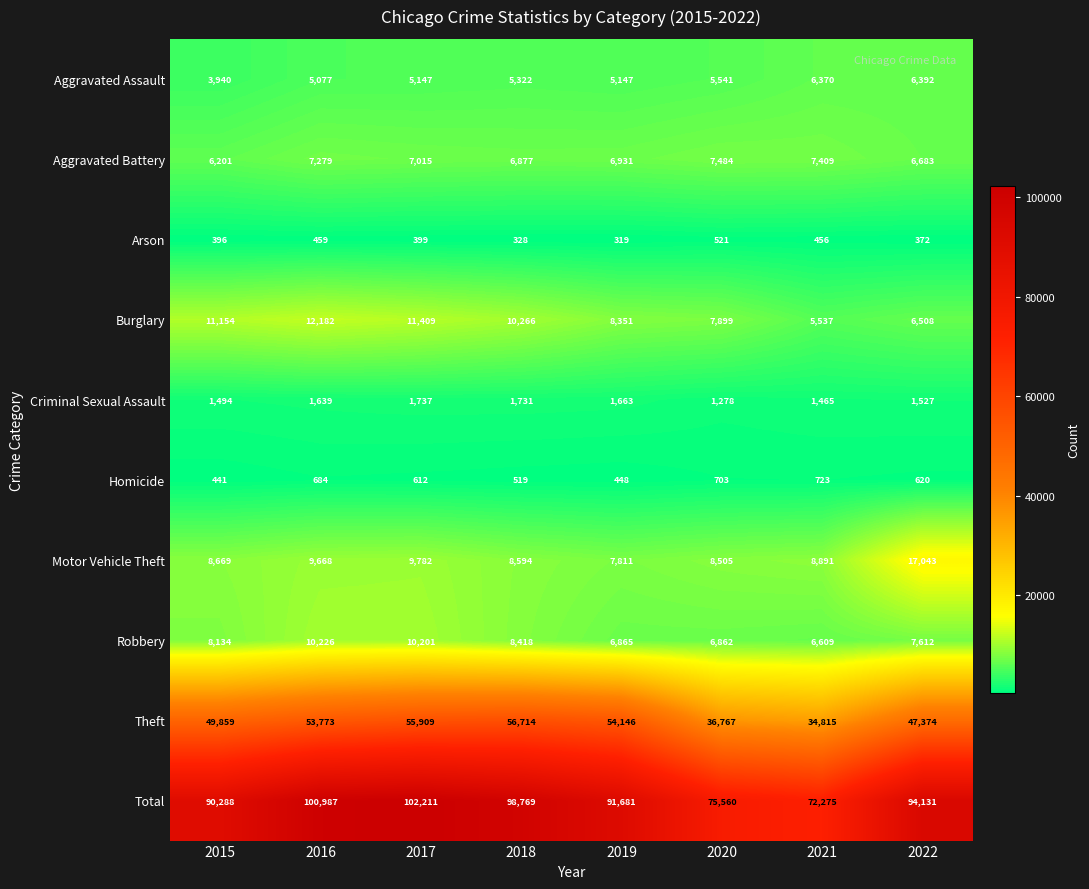

What is the average value of the Robbery series?

8116